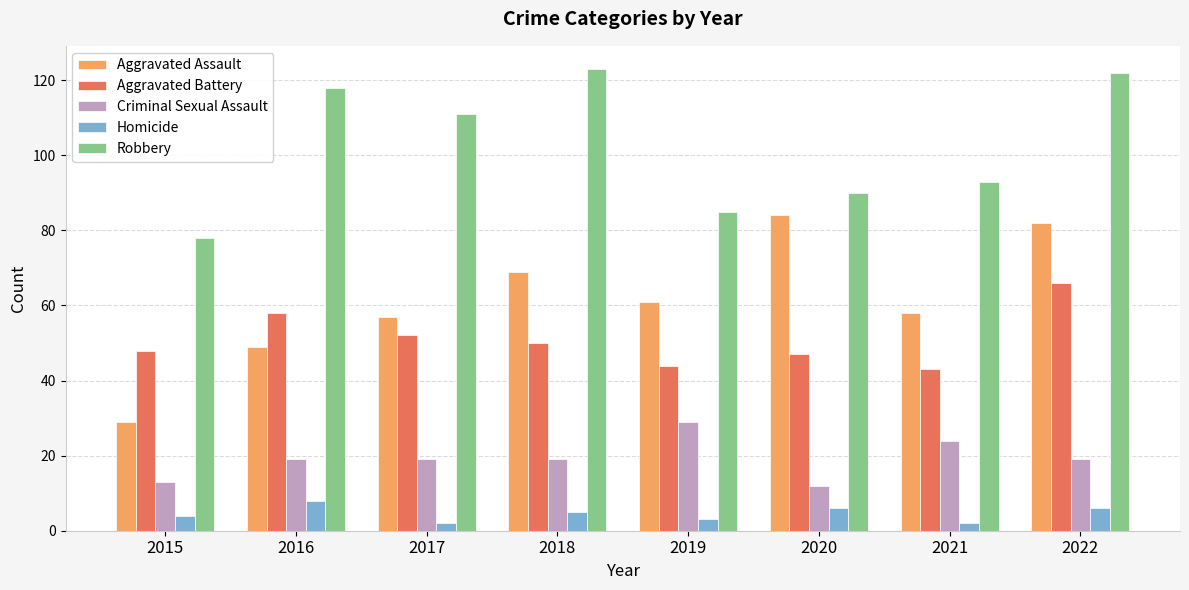

At which label is Robbery closest to 100?

2021